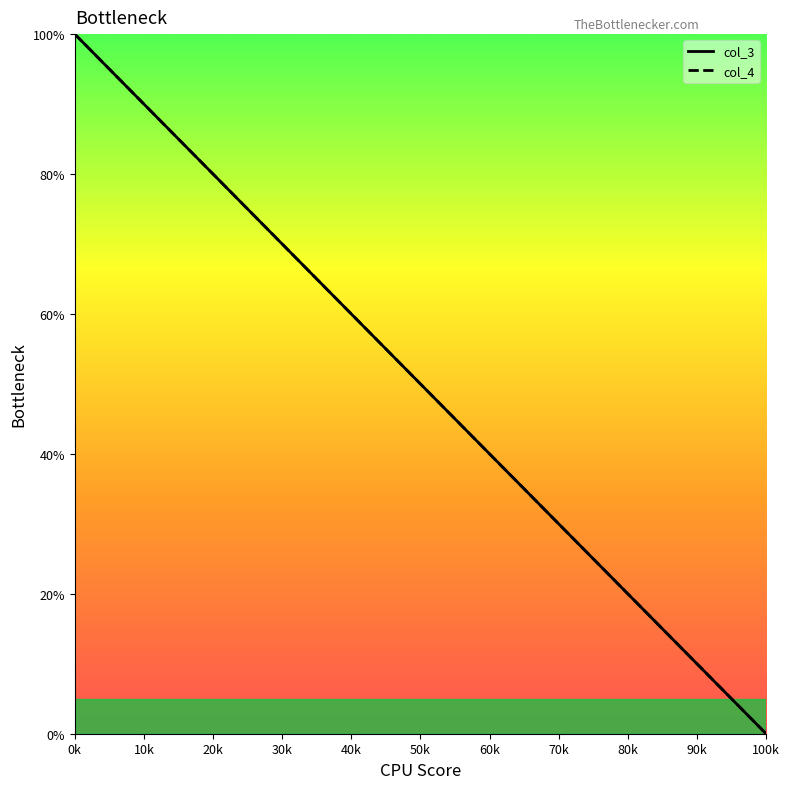

Which series has the largest range (max minus min)?

col_3